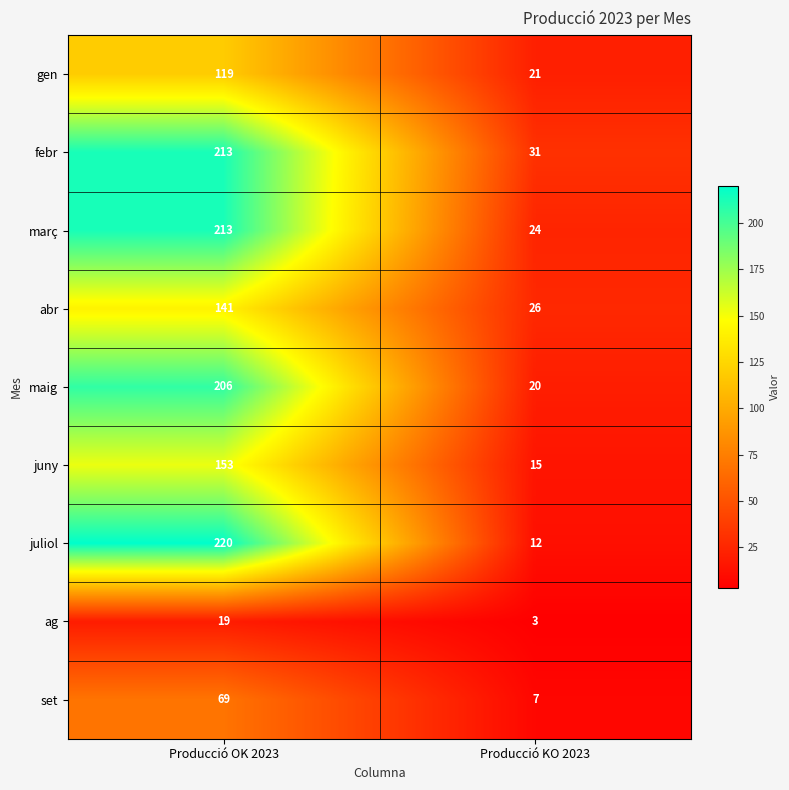

Reading left to right, what are all the values shown in this chart?

gen: 119	21
febr: 213	31
març: 213	24
abr: 141	26
maig: 206	20
juny: 153	15
juliol: 220	12
ag: 19	3
set: 69	7